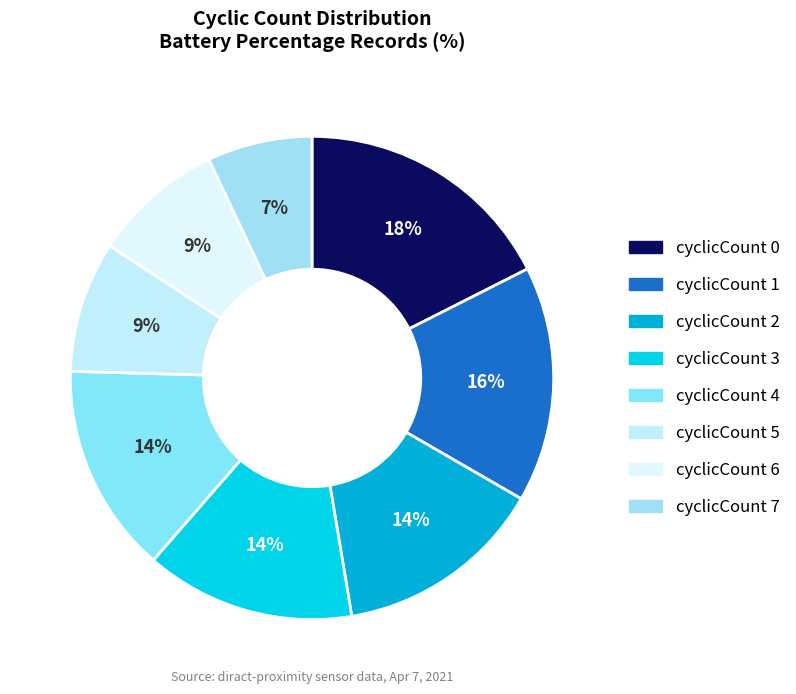

How many slices are in this pie chart?

8